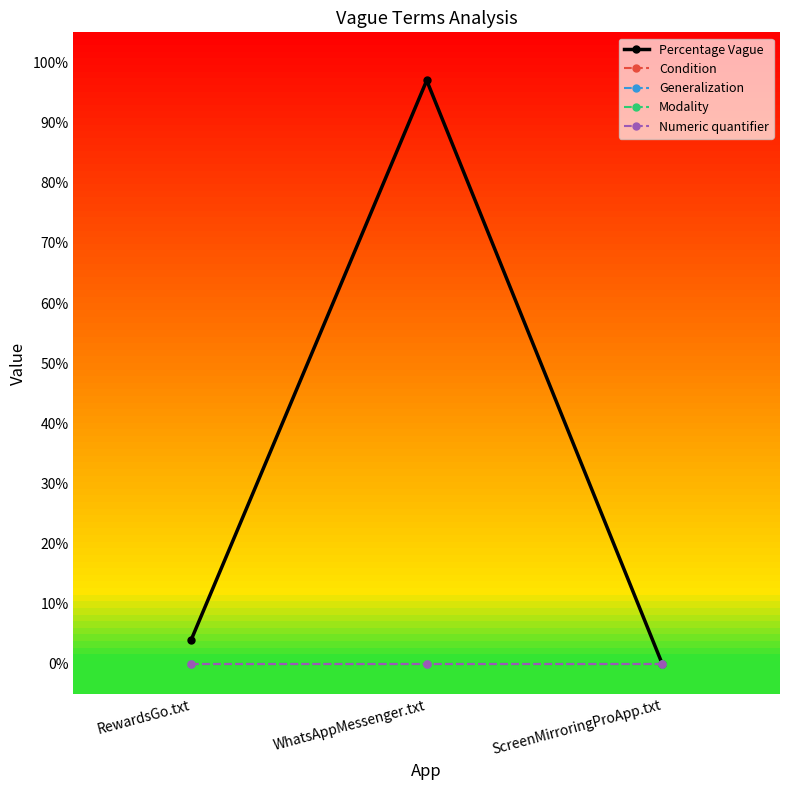

List the series in order of their peak value, lowest first.

Condition, Generalization, Modality, Numeric quantifier, Percentage Vague